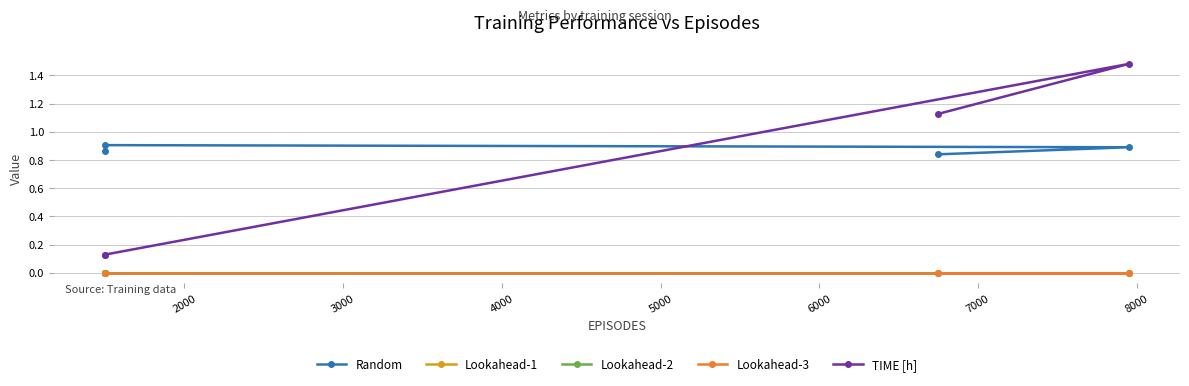

What is the value of the TIME [h] point at the 3rd from the left?

0.1